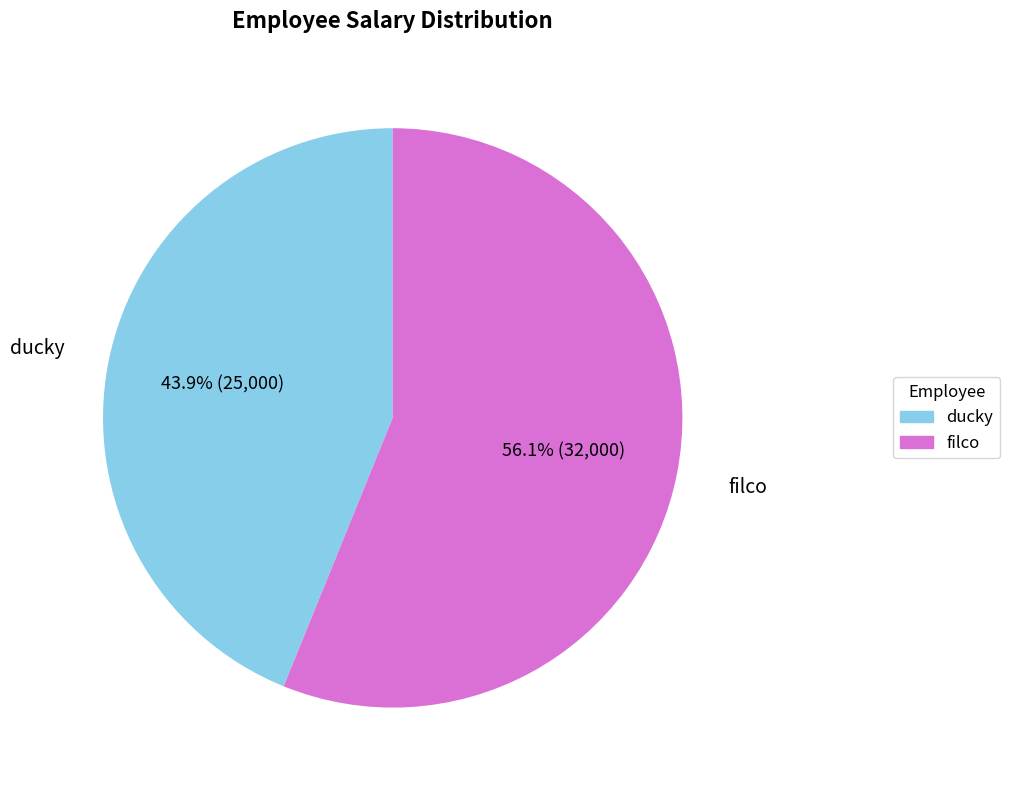

Is there a majority slice in this chart?

Yes